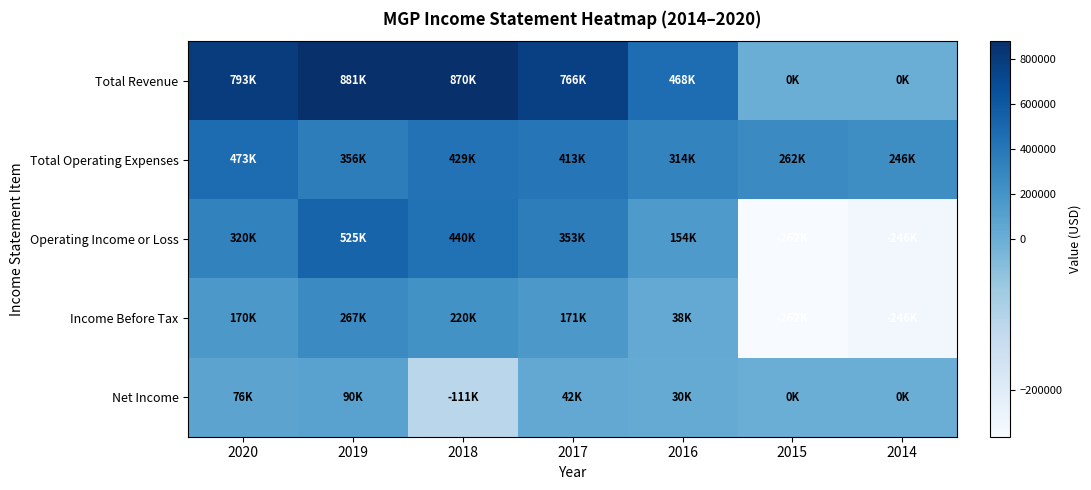

What is the minimum value shown in the chart?

-262000